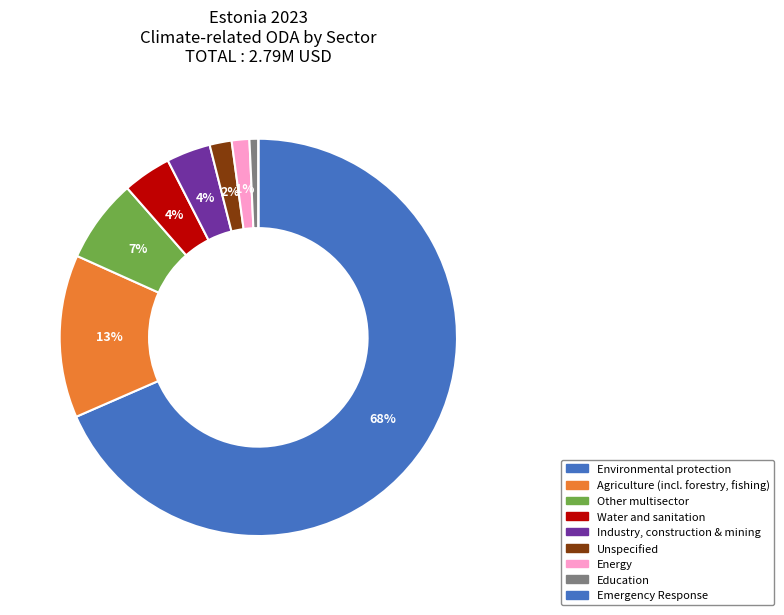

How many segments does this pie chart have?

9